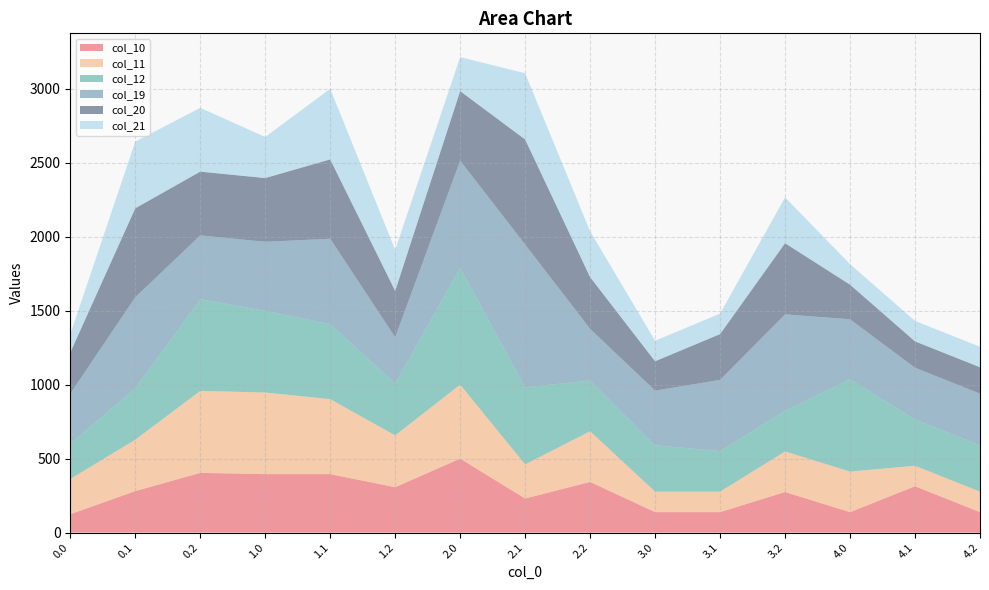

Reading left to right, list all the values displayed in this chart.

col_10: 0.0=124.0	0.1=280.6	0.2=403.5	1.0=395.1	1.1=395.1	1.2=306.9	2.0=499.9	2.1=230.4	2.2=342.5	3.0=138.4	3.1=138.4	3.2=274.2	4.0=138.4	4.1=313.1	4.2=138.4
col_11: 0.0=238.6	0.1=347.0	0.2=554.1	1.0=551.7	1.1=506.8	1.2=350.2	2.0=499.9	2.1=230.4	2.2=342.5	3.0=138.4	3.1=138.4	3.2=274.2	4.0=274.2	4.1=138.4	4.2=138.4
col_12: 0.0=238.6	0.1=347.0	0.2=620.0	1.0=551.7	1.1=506.8	1.2=350.2	2.0=789.8	2.1=521.3	2.2=342.5	3.0=313.1	3.1=274.2	3.2=274.2	4.0=623.7	4.1=313.1	4.2=313.1
col_19: 0.0=338.2	0.1=615.7	0.2=430.9	1.0=466.6	1.1=577.2	1.2=313.1	2.0=724.1	2.1=964.5	2.2=349.5	3.0=369.6	3.1=480.9	3.2=652.2	4.0=405.3	4.1=349.5	4.2=349.5
col_20: 0.0=277.4	0.1=601.4	0.2=430.9	1.0=430.9	1.1=536.1	1.2=313.1	2.0=469.9	2.1=710.2	2.2=349.5	3.0=198.4	3.1=309.7	3.2=480.9	4.0=234.0	4.1=178.2	4.2=178.2
col_21: 0.0=124.0	0.1=450.6	0.2=430.9	1.0=277.4	1.1=477.3	1.2=277.4	2.0=229.6	2.1=447.5	2.2=309.7	3.0=138.4	3.1=138.4	3.2=309.7	4.0=138.4	4.1=138.4	4.2=138.4